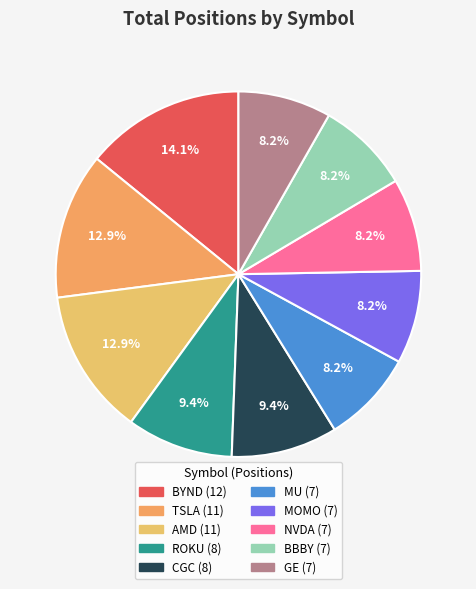

What percentage is the BBBY slice, to the nearest percent?

8%